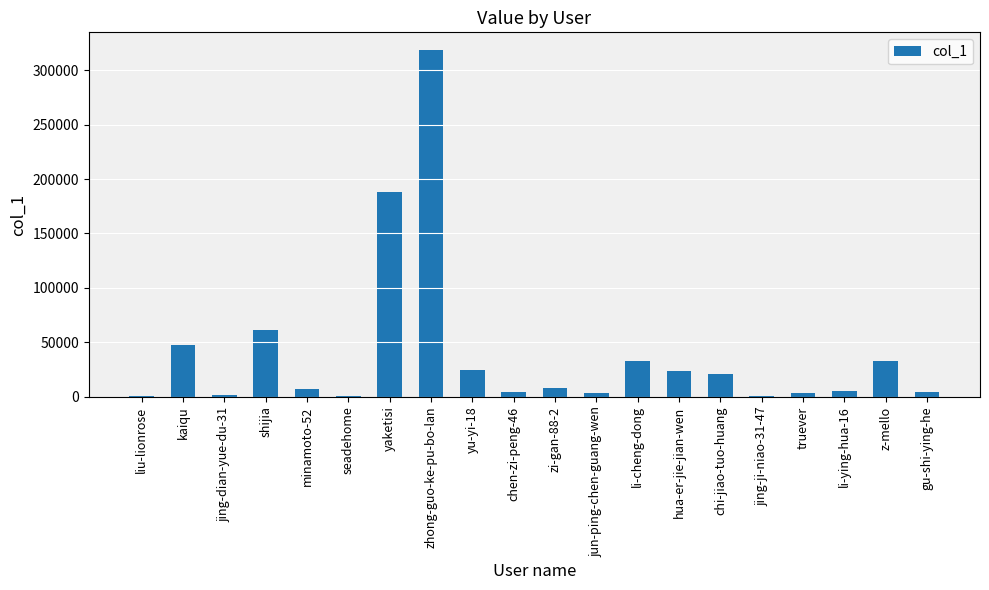

At which label is the value closest to 159520?

yaketisi